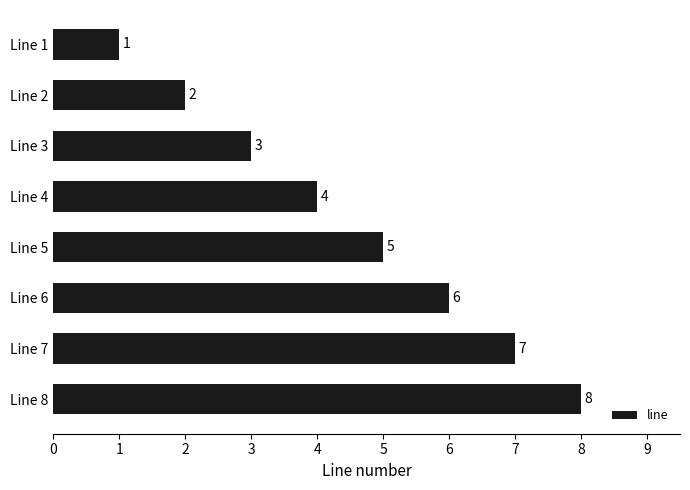

True or false: the data shows 6 at Line 8.

False